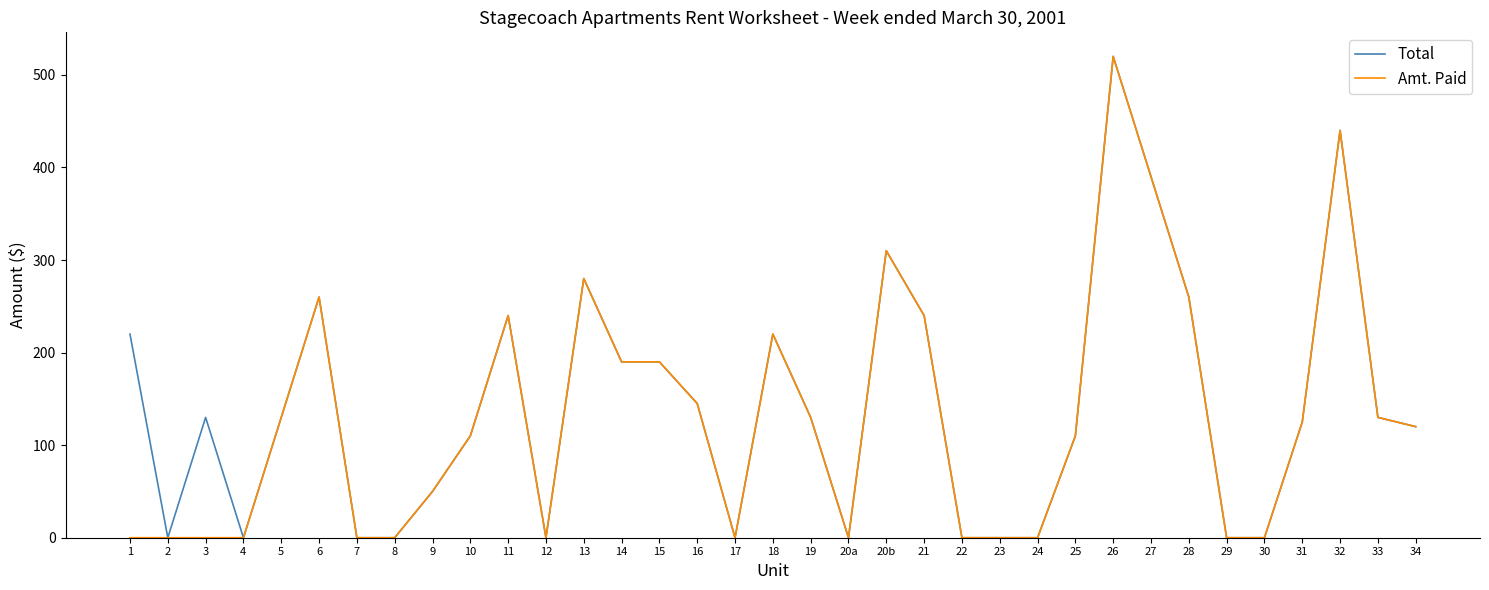

Does the chart have visible grid lines?

No